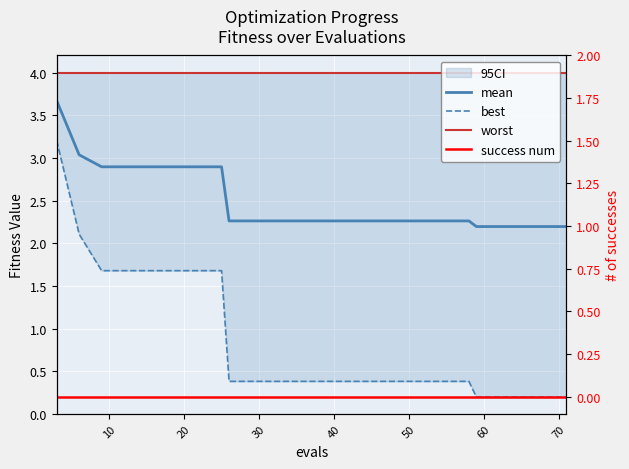

What is the sum of all mean values?

50.3